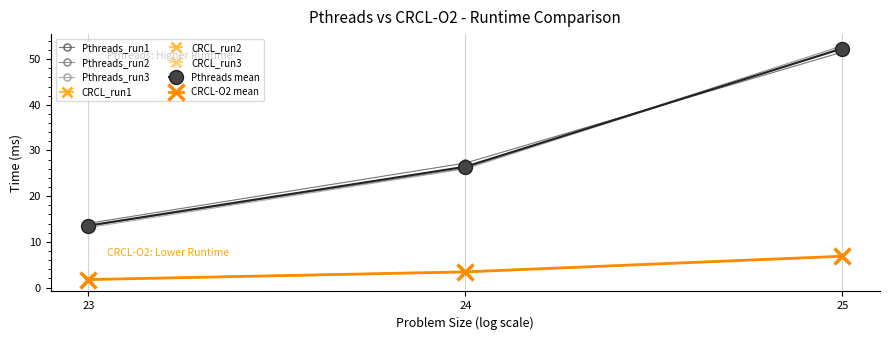

What is the difference between the highest and lowest values at 23?

12.4